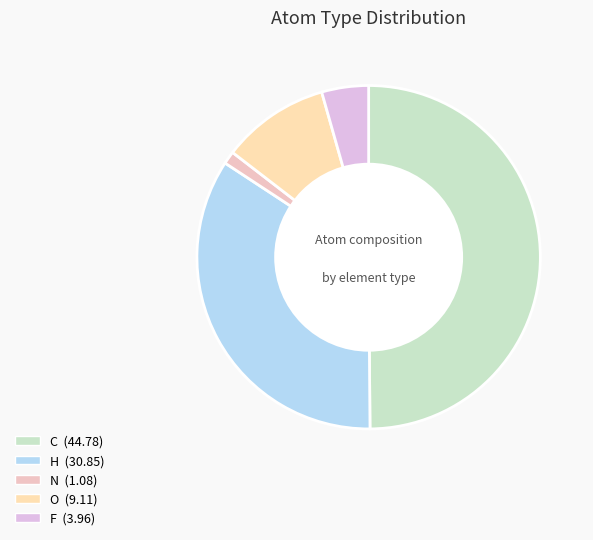

True or false: H accounts for 19% of the total.

False